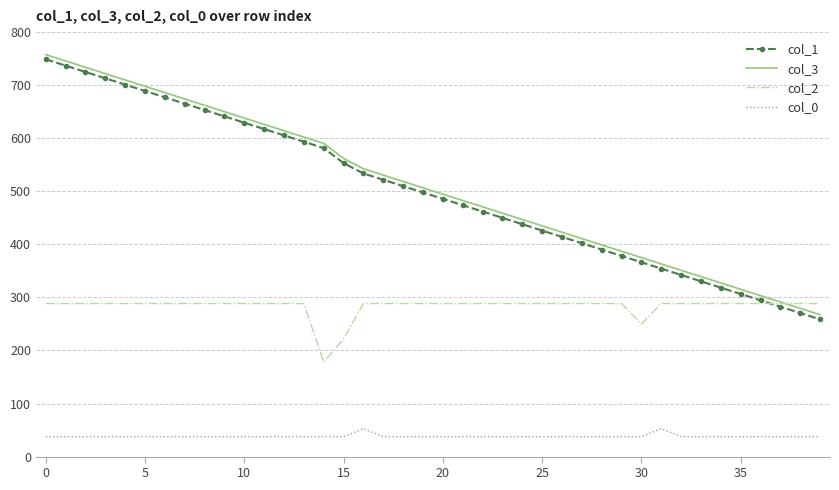

True or false: col_3 has more than 0 interior local peaks.

False